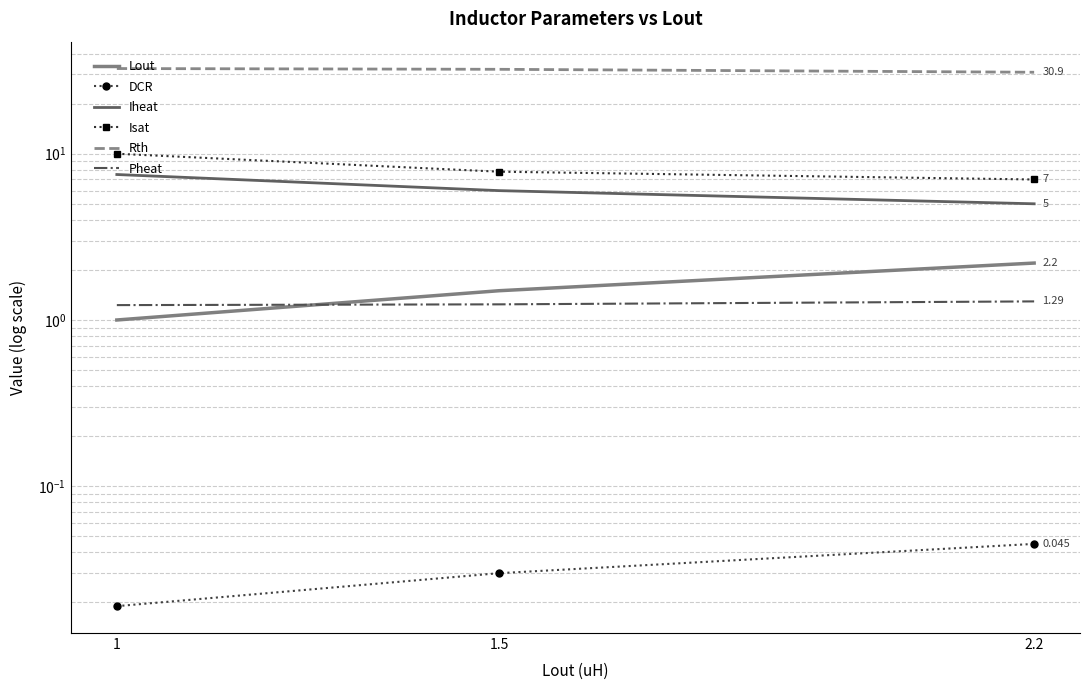

Reading left to right, what are all the values shown in this chart?

Lout: 1=1.0	1.5=1.5	2.2=2.2
DCR: 1=0.0	1.5=0.0	2.2=0.0
Iheat: 1=7.5	1.5=6.0	2.2=5.0
Isat: 1=10.0	1.5=7.8	2.2=7.0
Rth: 1=32.5	1.5=32.2	2.2=30.9
Pheat: 1=1.2	1.5=1.2	2.2=1.3